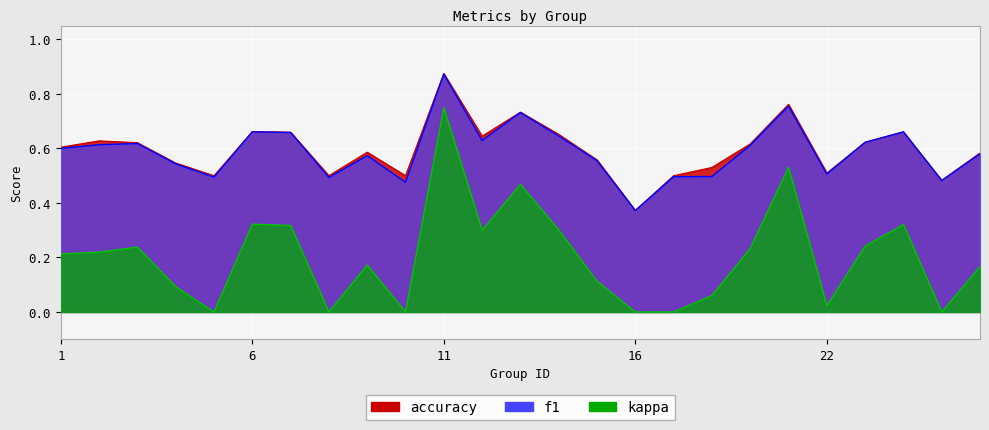

Which category has the lowest value in the accuracy series?

16